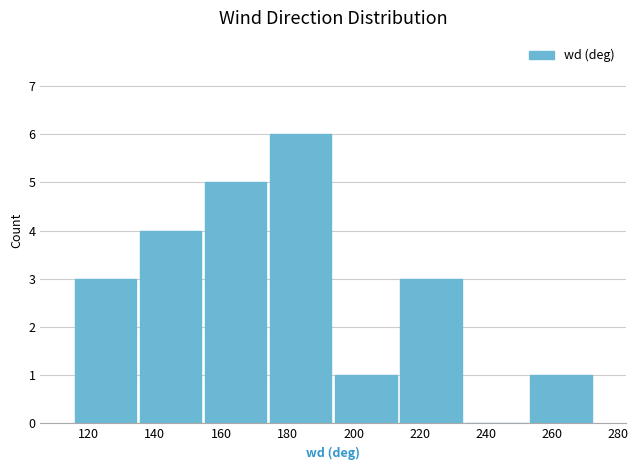

How tall is the bar that spans 116 to 134 on the x-axis? Neither the bar edges nor the heights are printed on the chart, so give them approximately, as read against the axes.

3